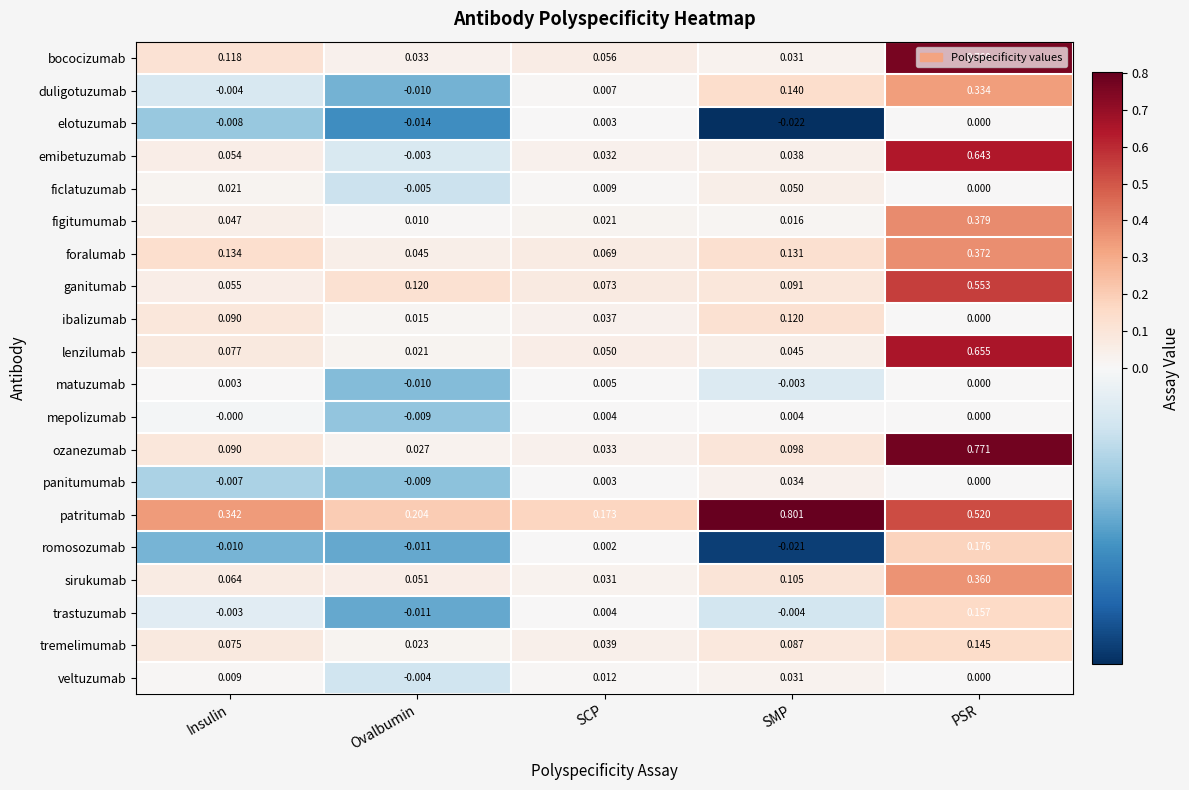

Which series has the largest total across all categories?

patritumab